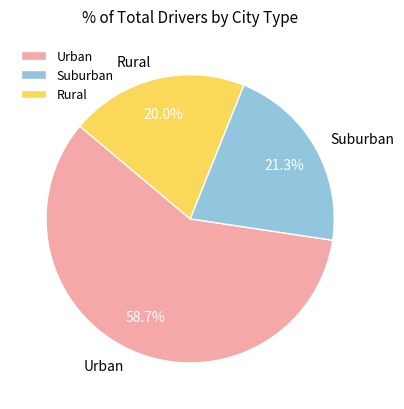

How much of the chart is everything except Suburban?

78.7%